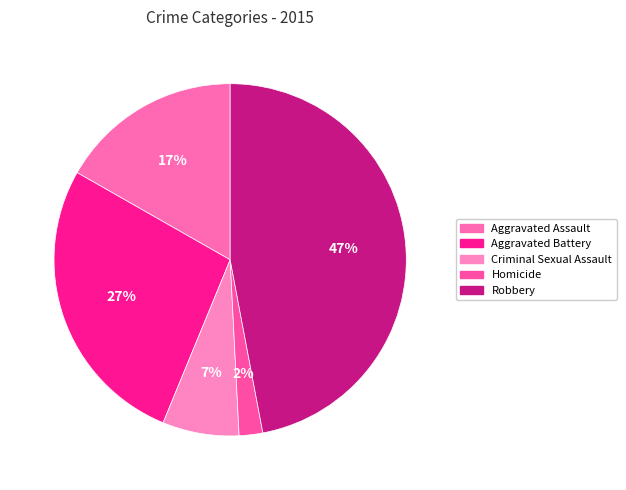

Rank the categories by value from highest to lowest.

Robbery, Aggravated Battery, Aggravated Assault, Criminal Sexual Assault, Homicide